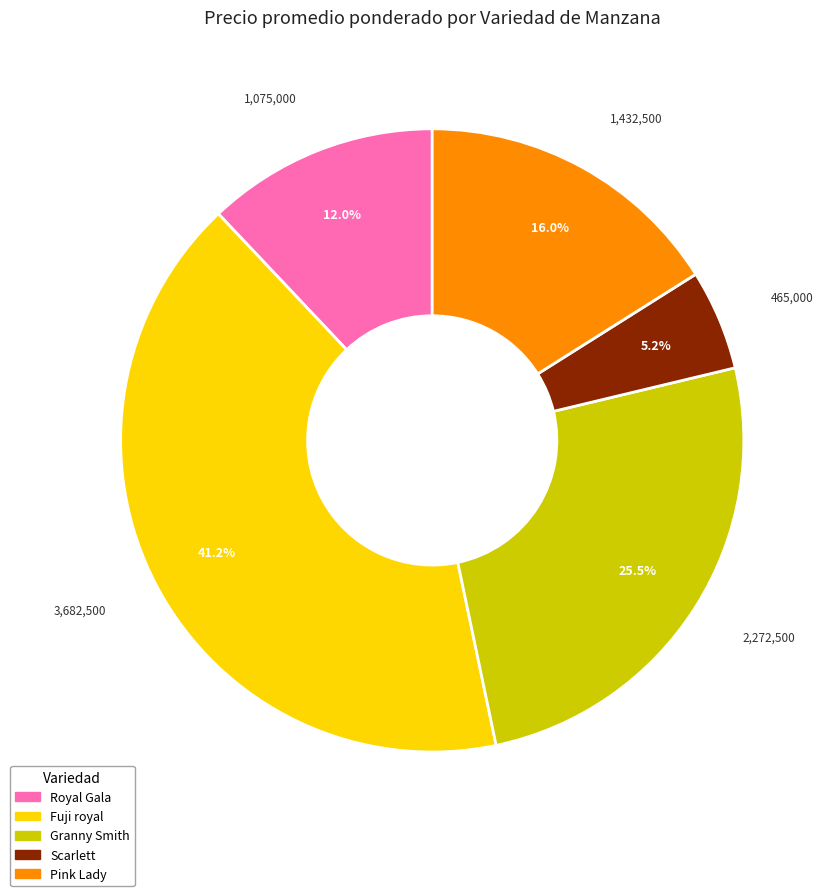

Which category has the biggest portion of the pie?

Fuji royal